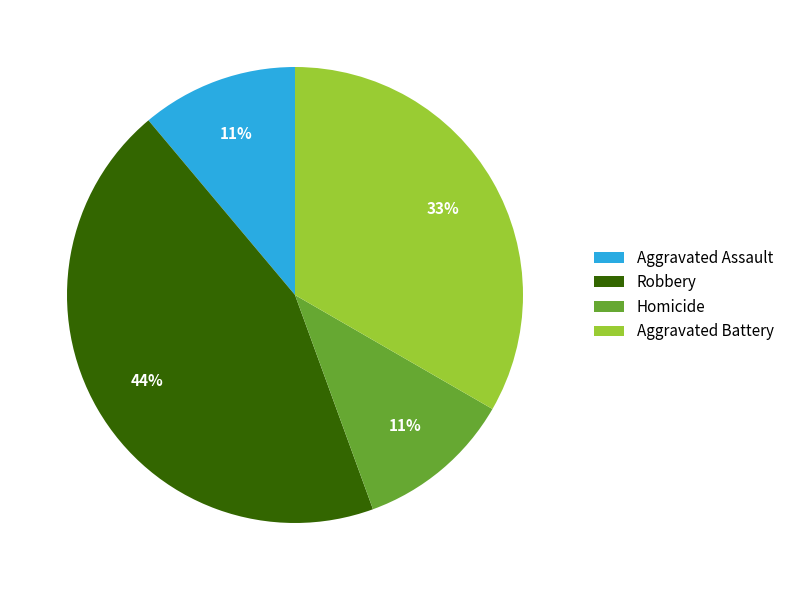

What is the ratio of the value at Robbery to the value at Aggravated Battery?

1.3